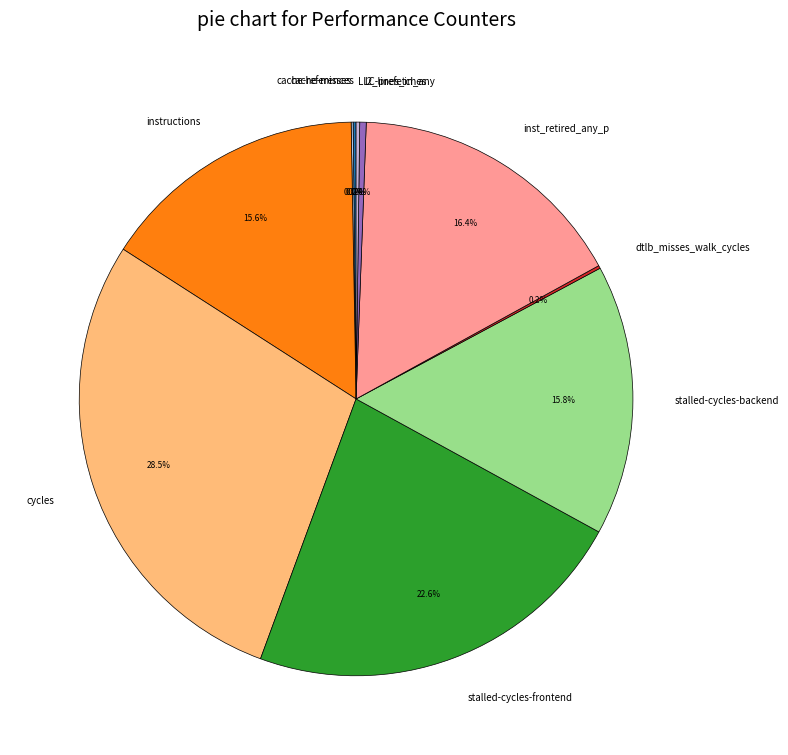

What portion of the pie excludes inst_retired_any_p?

83.6%